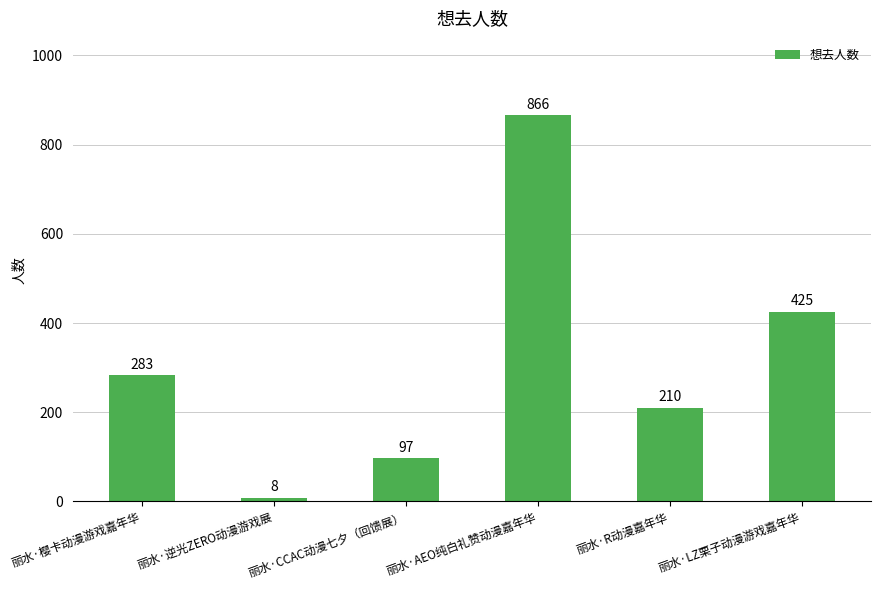

Which label corresponds to the largest value in the chart?

丽水·AEO纯白礼赞动漫嘉年华